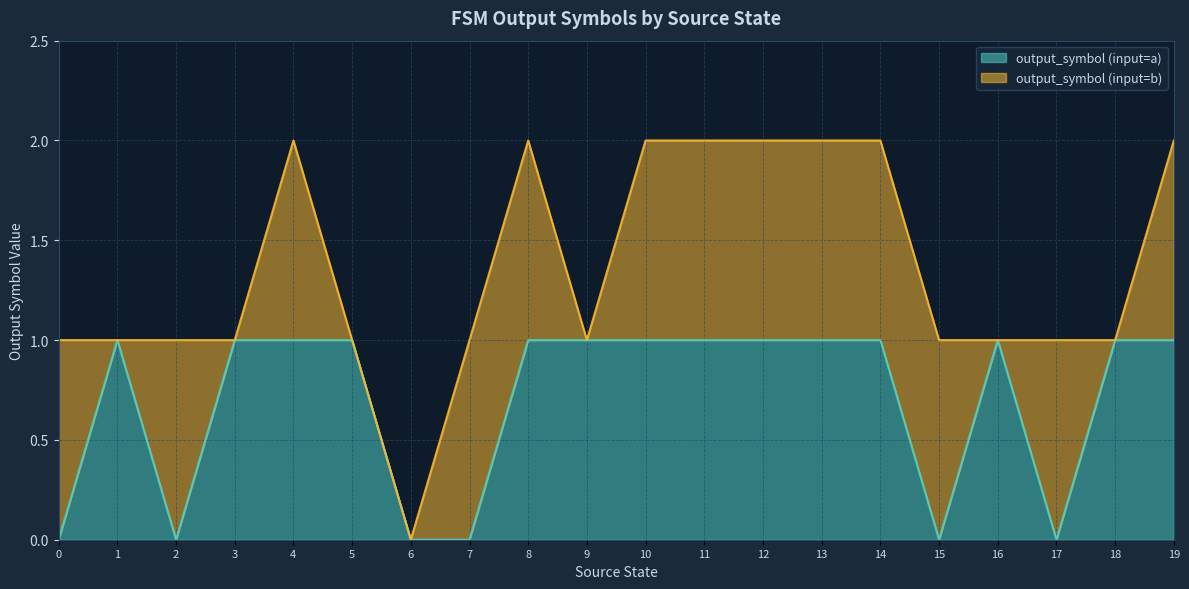

List the labels in order of value, smallest first.

0, 2, 6, 7, 15, 17, 1, 3, 4, 5, 8, 9, 10, 11, 12, 13, 14, 16, 18, 19